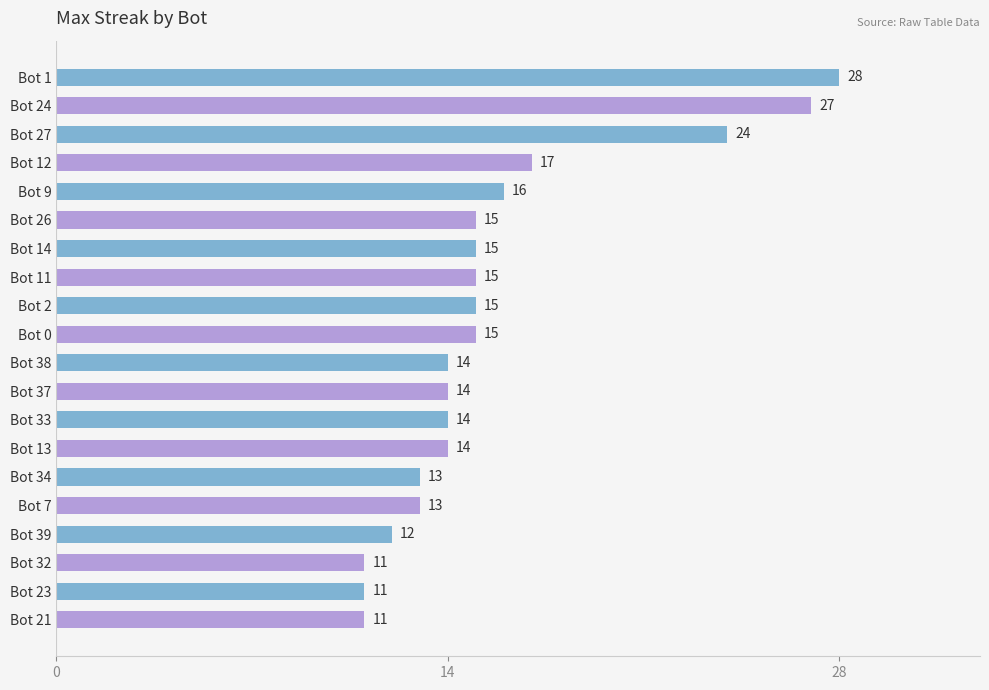

Which has a higher value, Bot 21 or Bot 0?

Bot 0